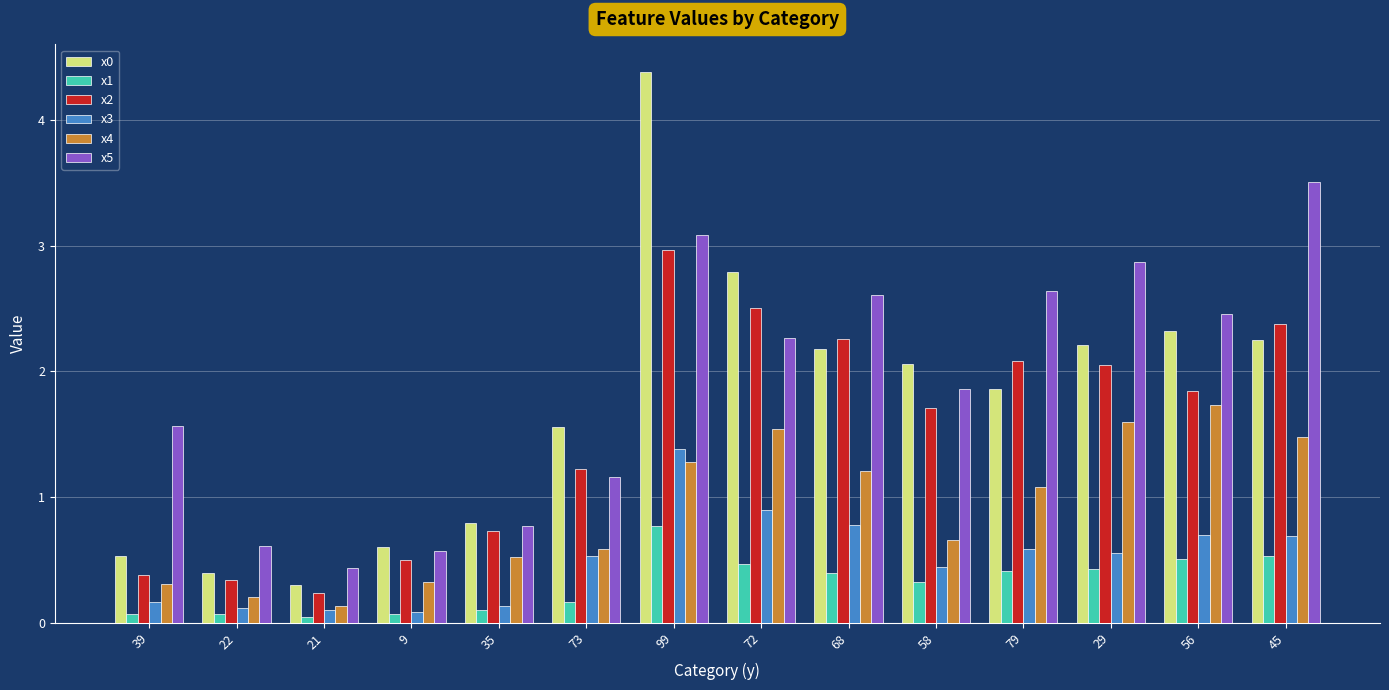

What is the approximate value of x0 at 21?

0.3